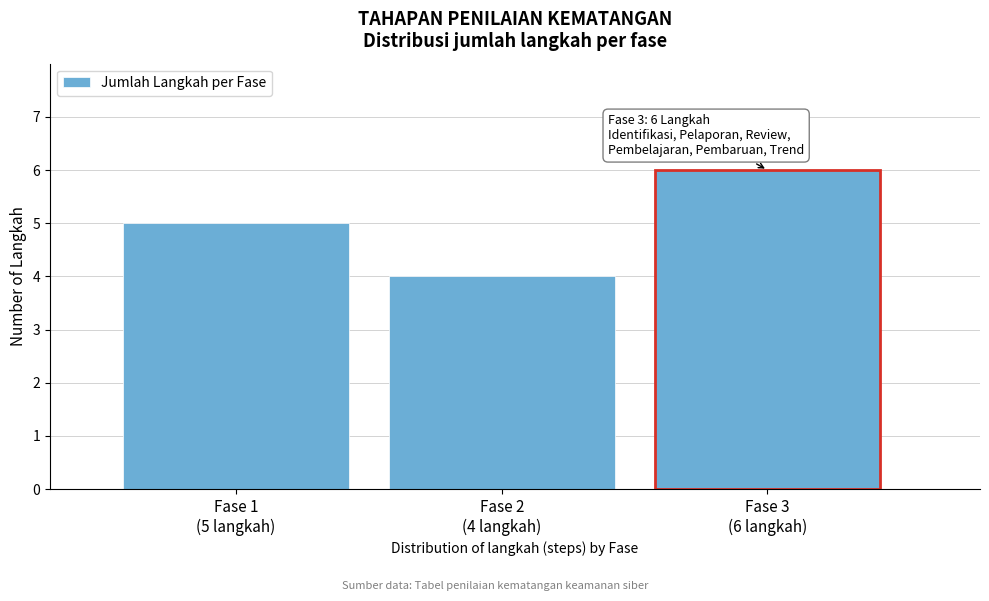

What is the average value?

5